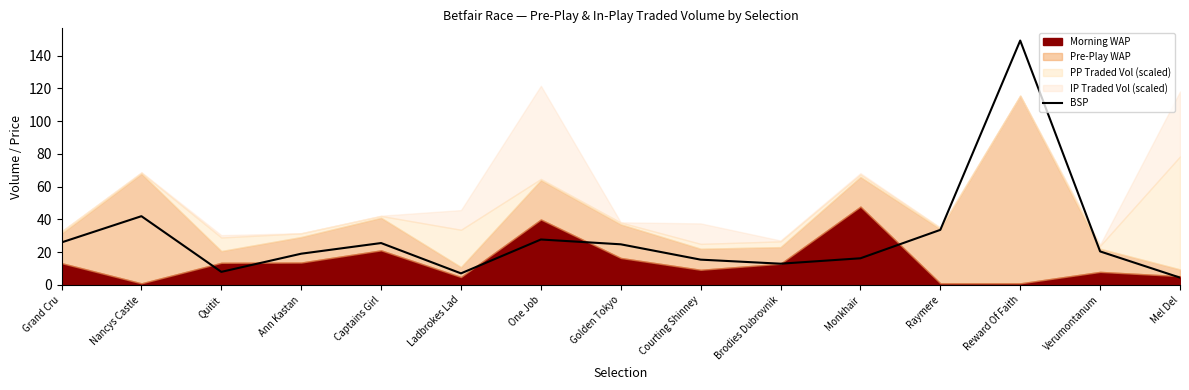

True or false: the data shows 42.9 at One Job.

False